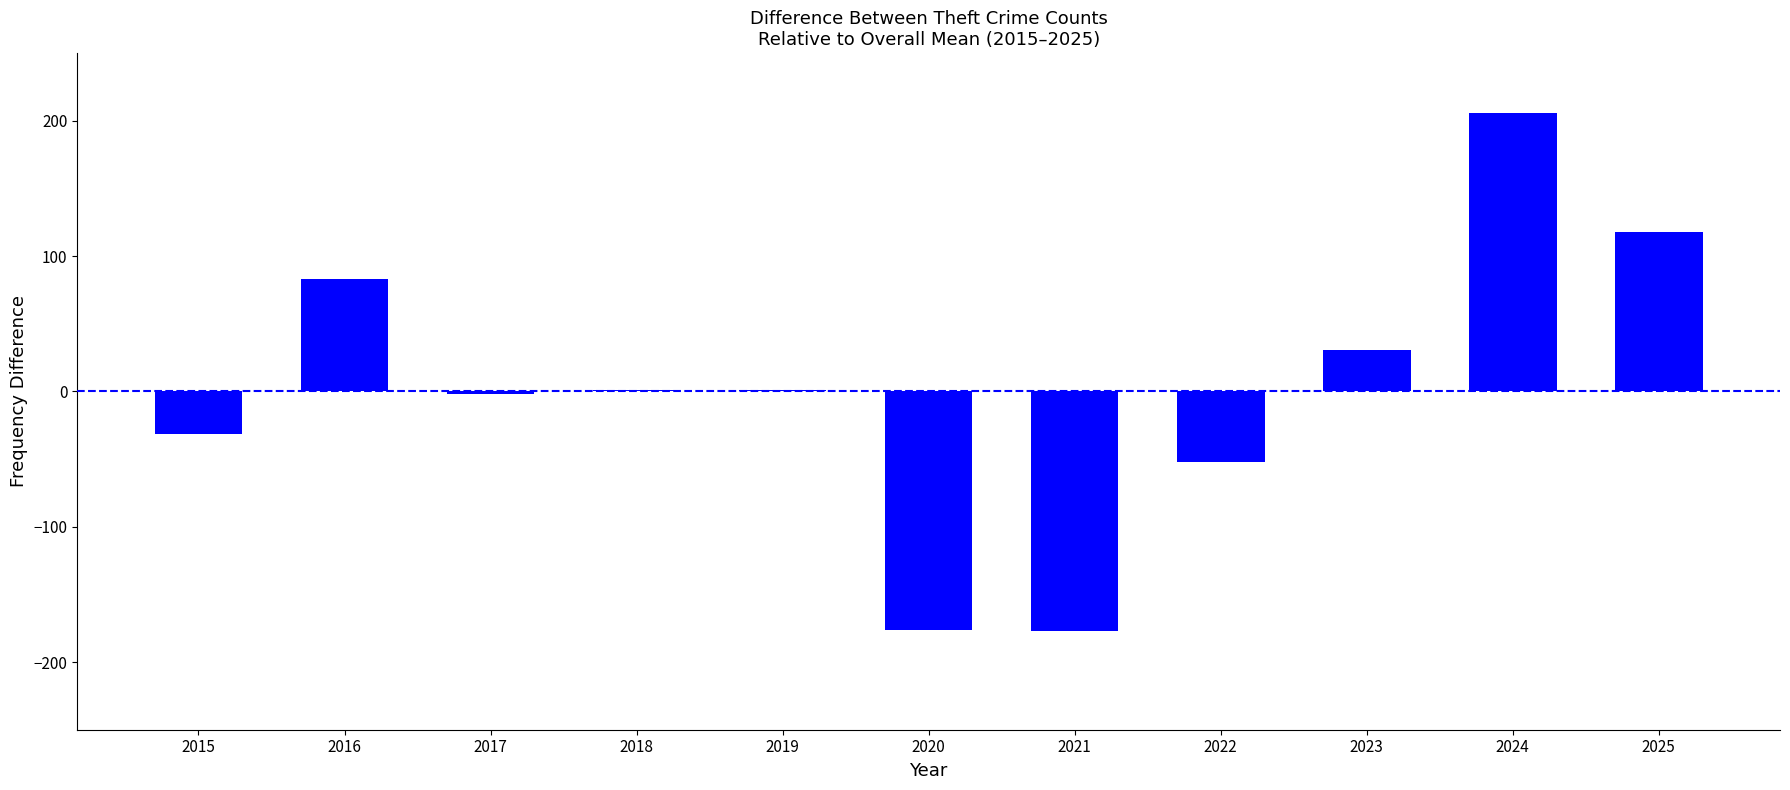

What value does the data have at 2021?

-177.2